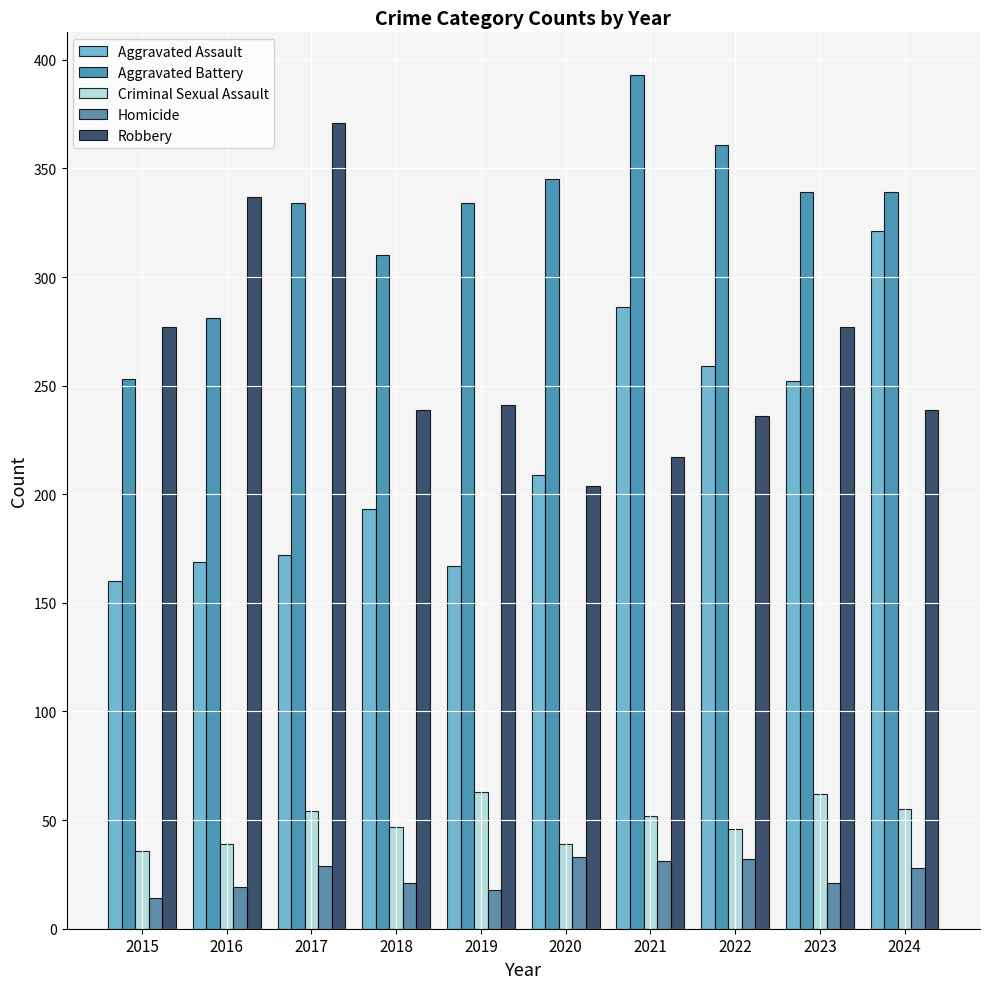

What is the maximum value for Robbery?

371